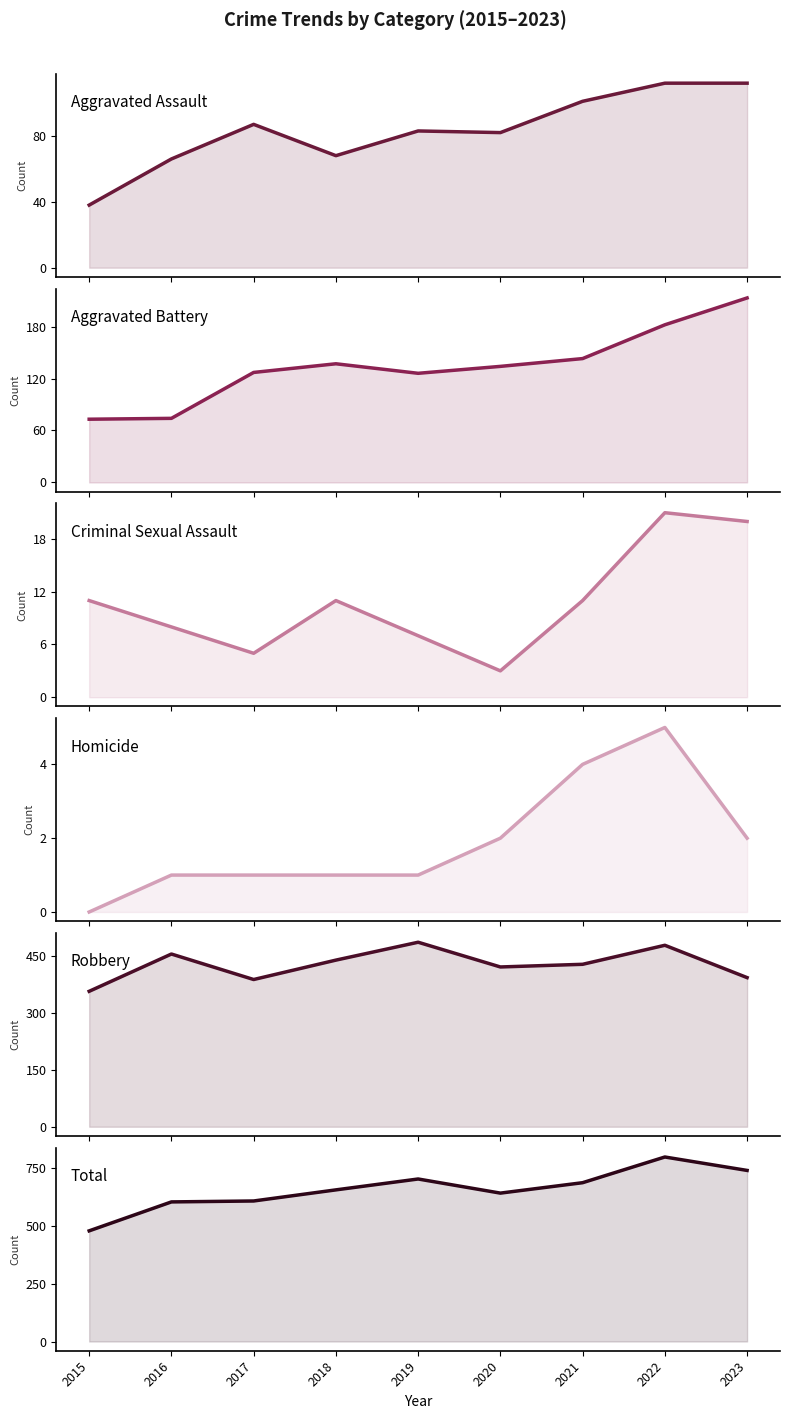

Which category has the lowest value in the Total series?

2015